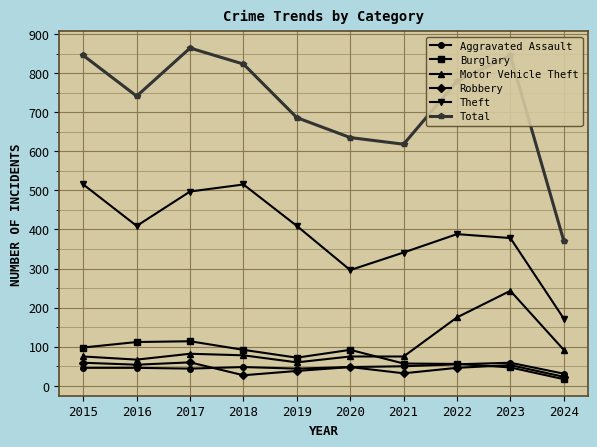

Is the value of Robbery at 2017 greater than the value of Theft at 2018?

No